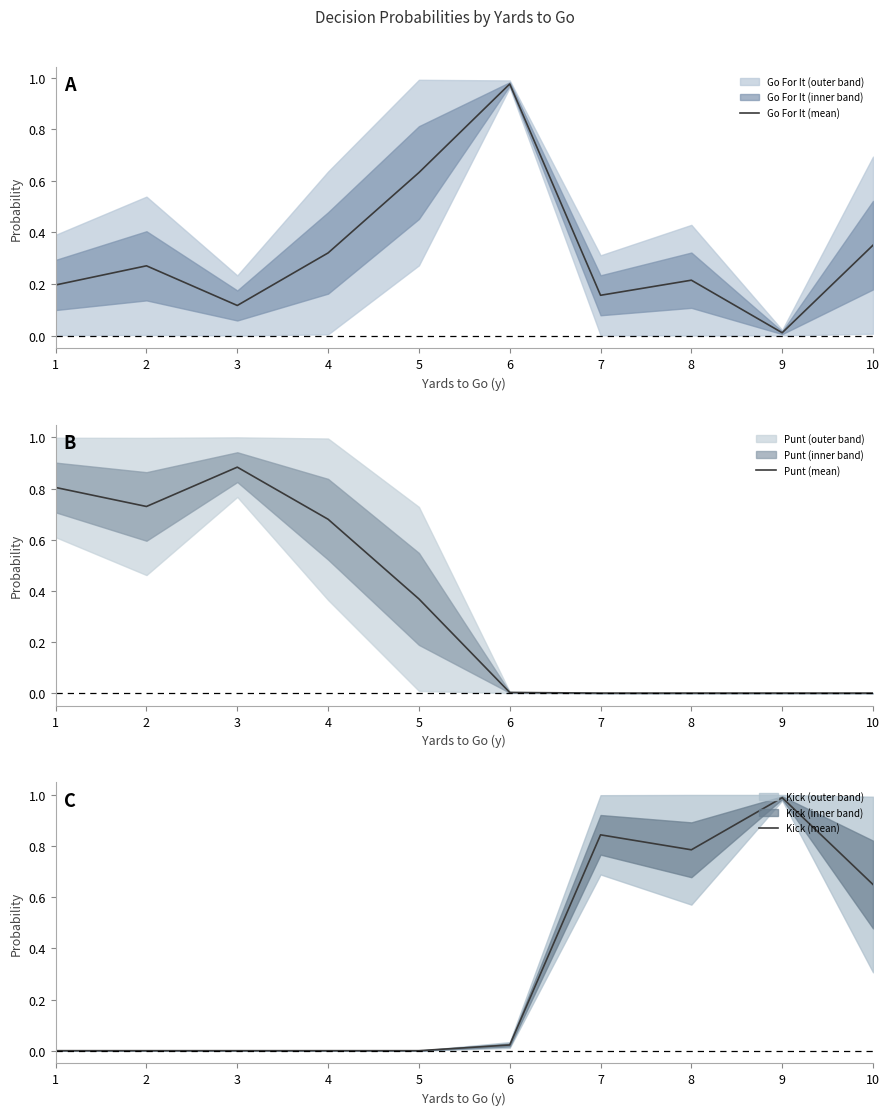

At 8, list the series in order from smallest to largest.

Punt (mean), Go For It (mean), Kick (mean)